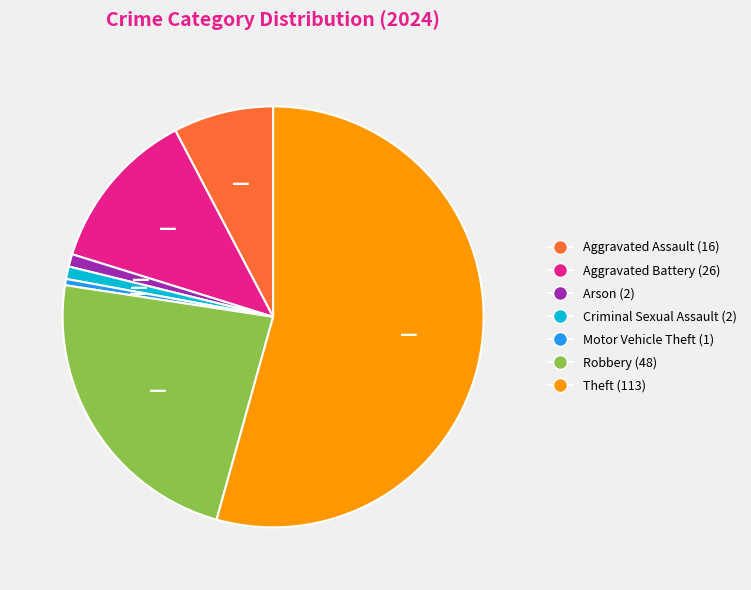

Does any single category account for the majority?

Yes